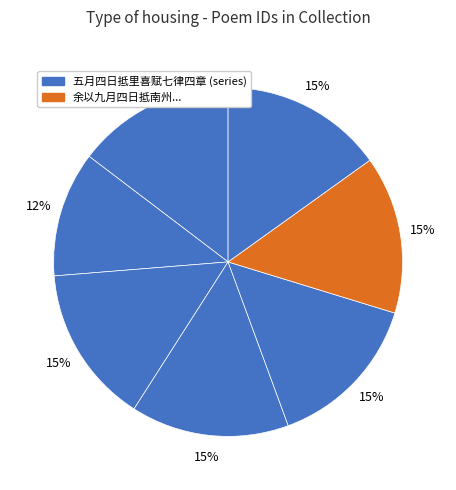

Count the number of slices in the pie.

7